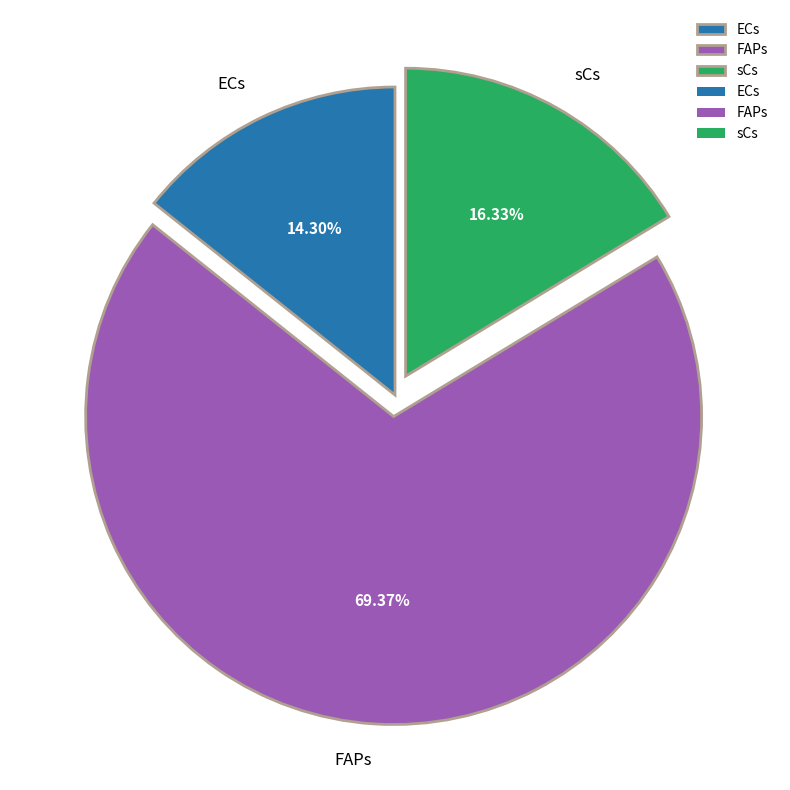

To the nearest percent, what is the combined percentage of FAPs and ECs?

84%